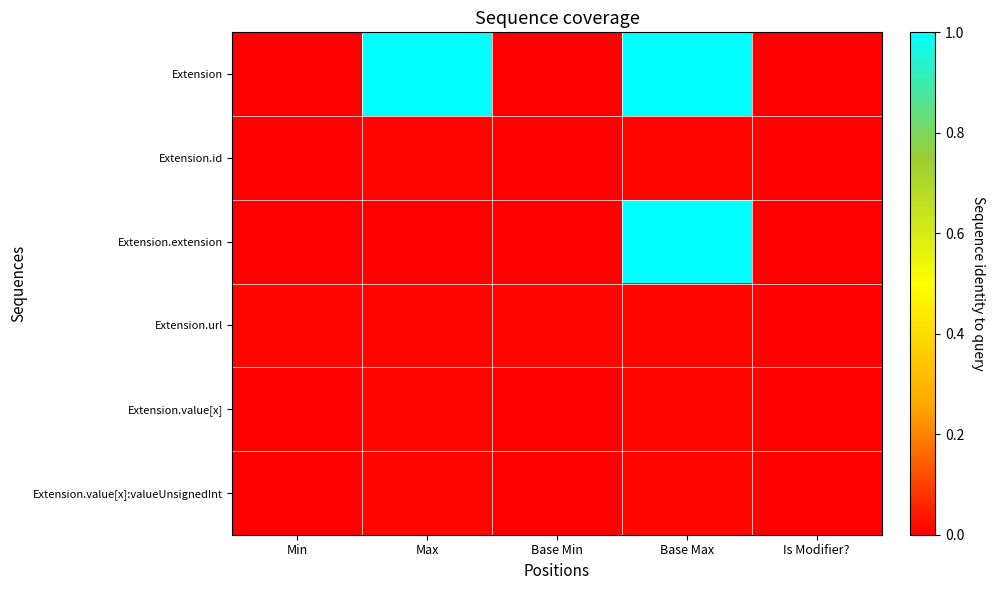

Reading right to left, what are all the values shown in this chart?

Extension: Is Modifier?=0.0	Base Max=1.0	Base Min=0.0	Max=1.0	Min=0.0
Extension.id: Is Modifier?=0.0	Base Max=0.0	Base Min=0.0	Max=0.0	Min=0.0
Extension.extension: Is Modifier?=0.0	Base Max=1.0	Base Min=0.0	Max=0.0	Min=0.0
Extension.url: Is Modifier?=0.0	Base Max=0.0	Base Min=0.0	Max=0.0	Min=0.0
Extension.value[x]: Is Modifier?=0.0	Base Max=0.0	Base Min=0.0	Max=0.0	Min=0.0
Extension.value[x]:valueUnsignedInt: Is Modifier?=0.0	Base Max=0.0	Base Min=0.0	Max=0.0	Min=0.0